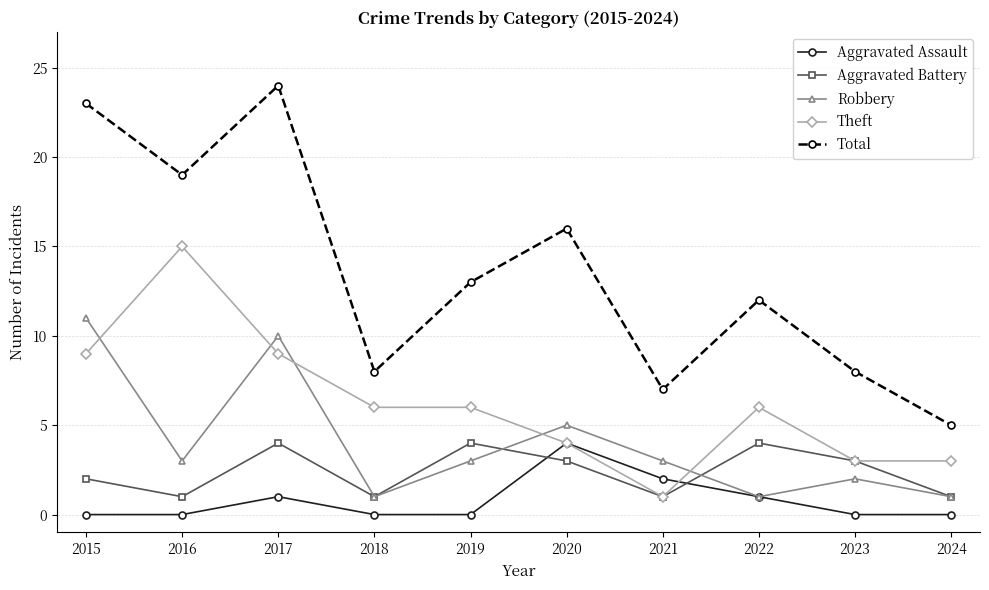

What is the greatest value displayed?

24